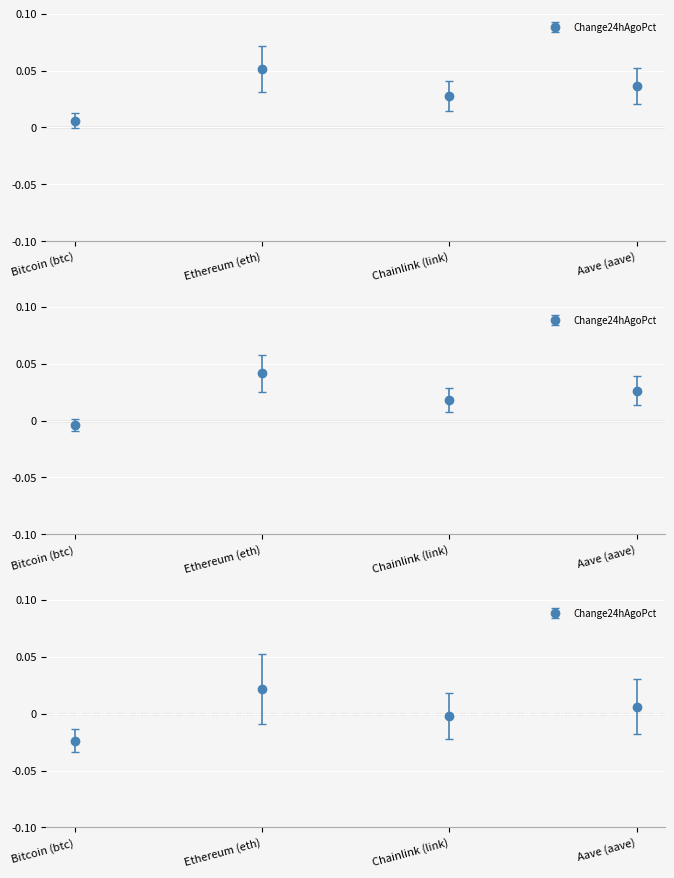

How many lines are shown in the chart?

1